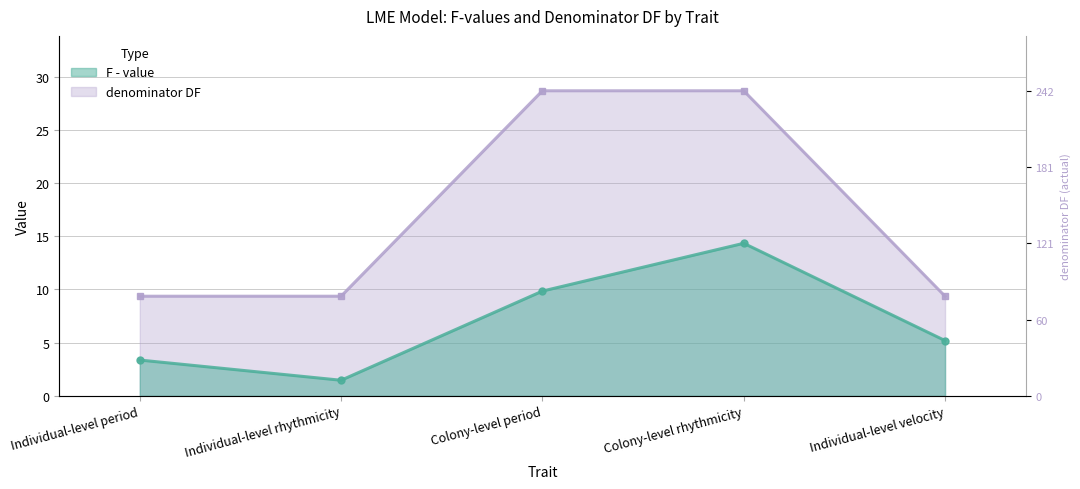

Which label corresponds to the smallest value in the chart?

Individual-level rhythmicity